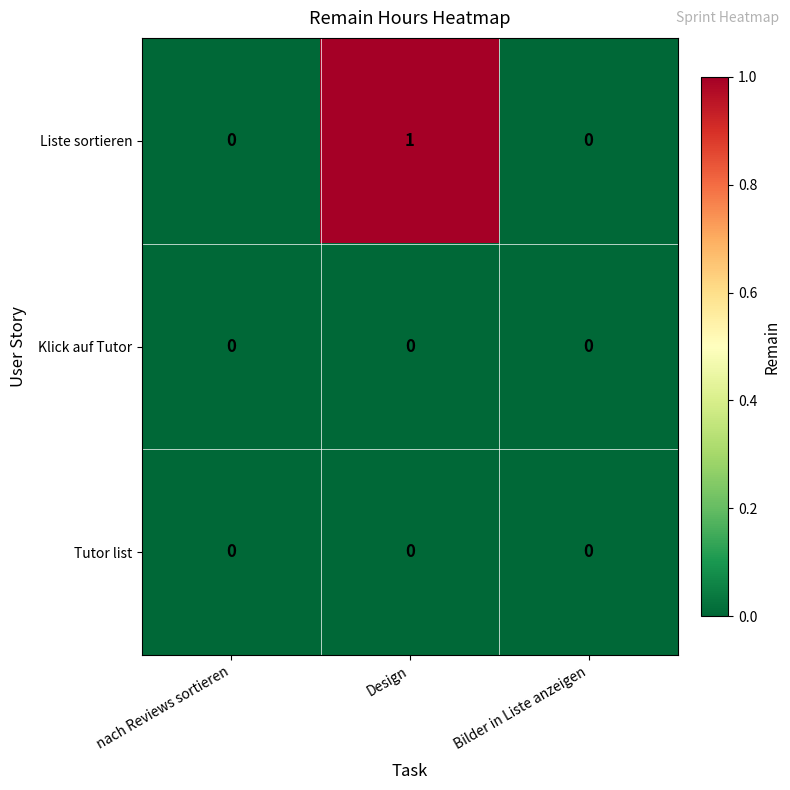

Count the number of categories in the chart.

3